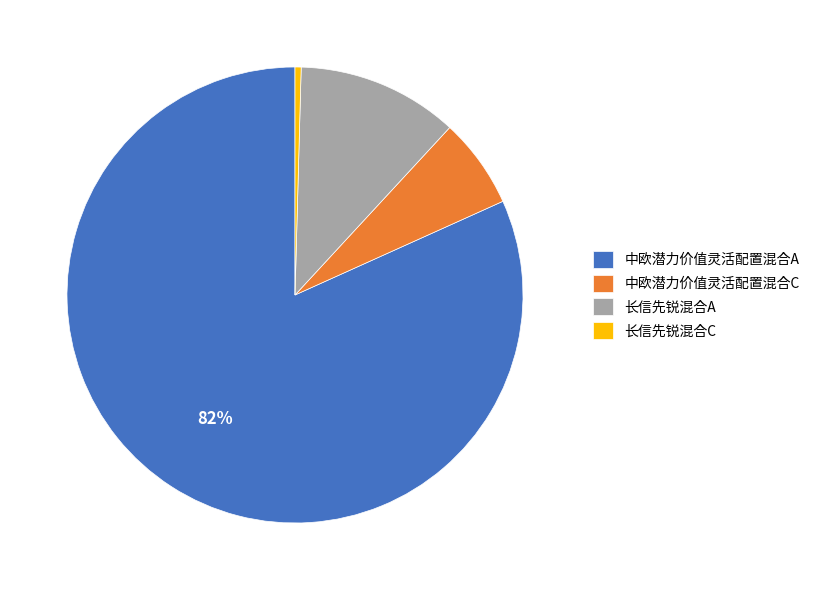

Which category has the smallest portion of the pie?

长信先锐混合C